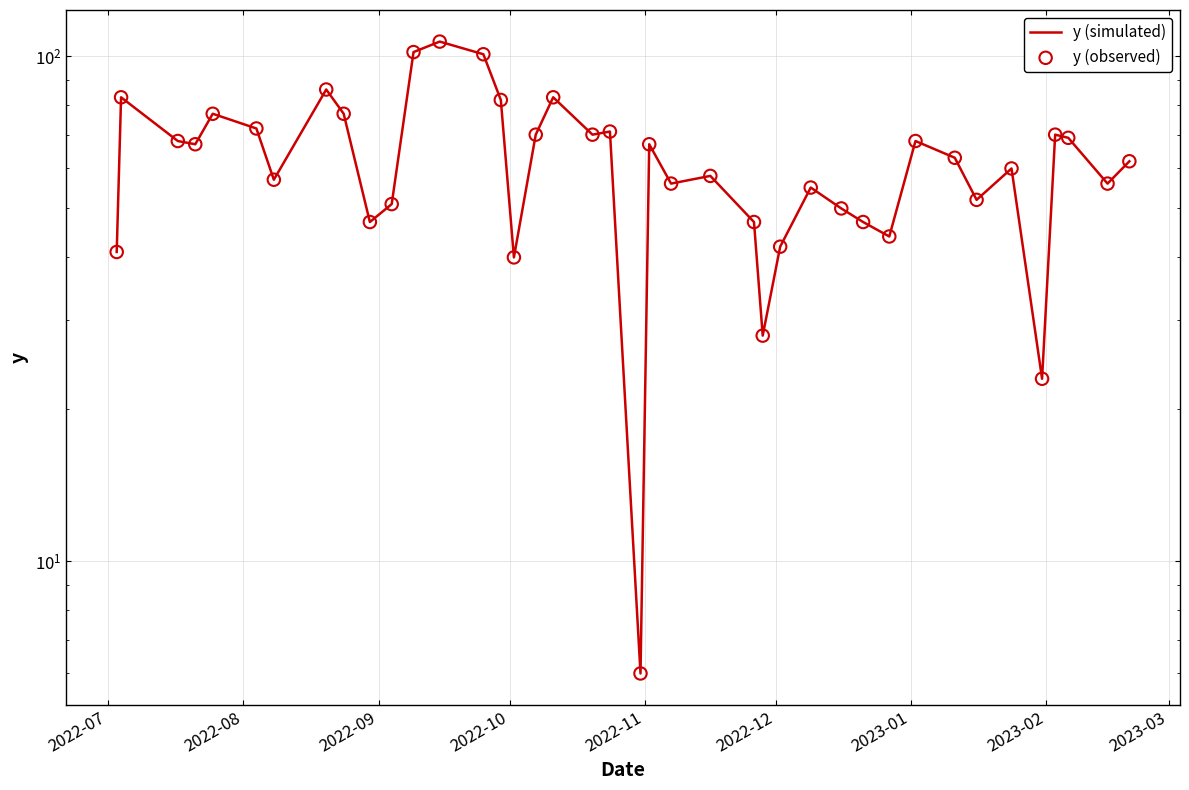

Which series has the widest spread of Y values?

y (simulated)